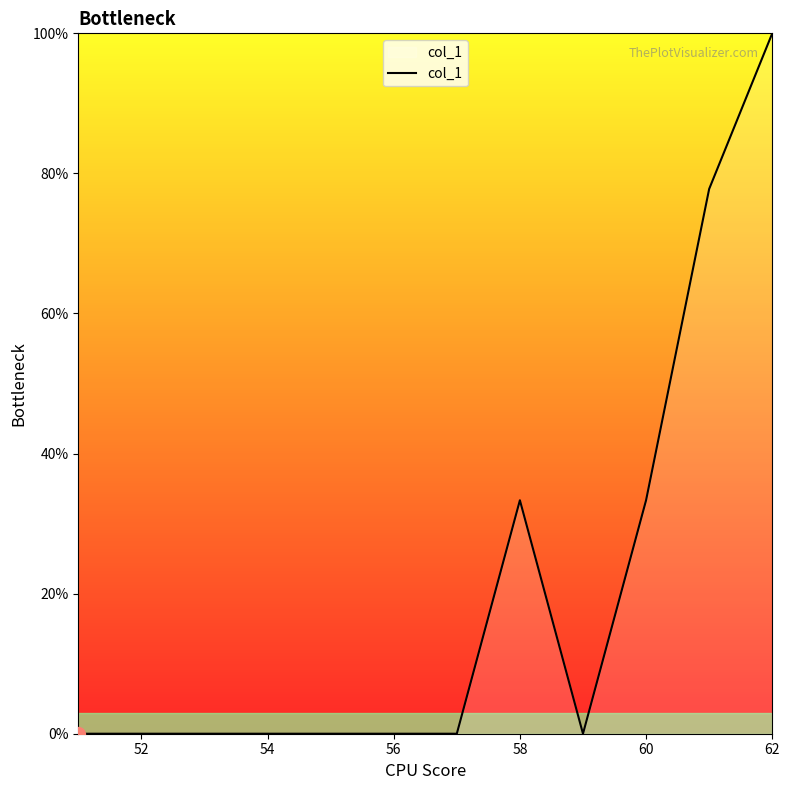

How many distinct data groups are displayed?

1